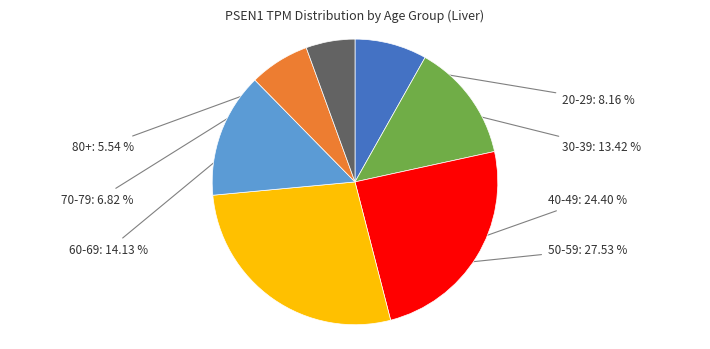

Is there any slice that represents more than half of the pie?

No